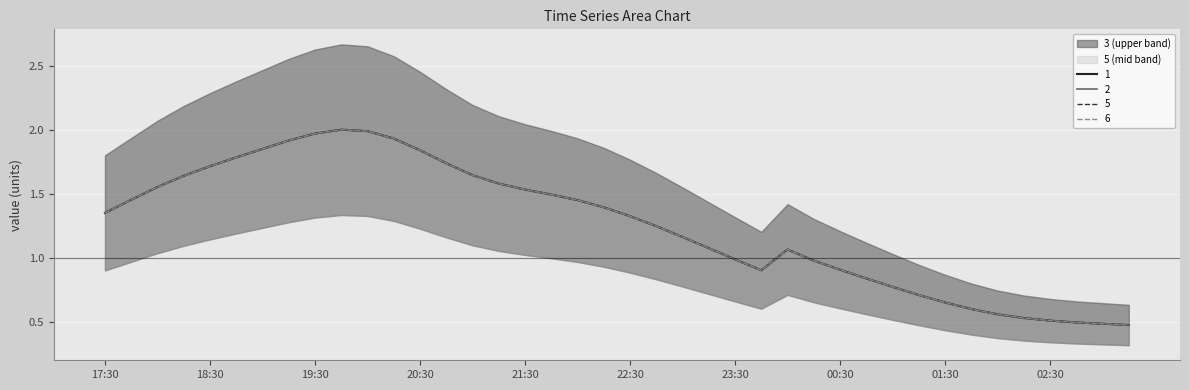

Which series has the largest total across all categories?

1